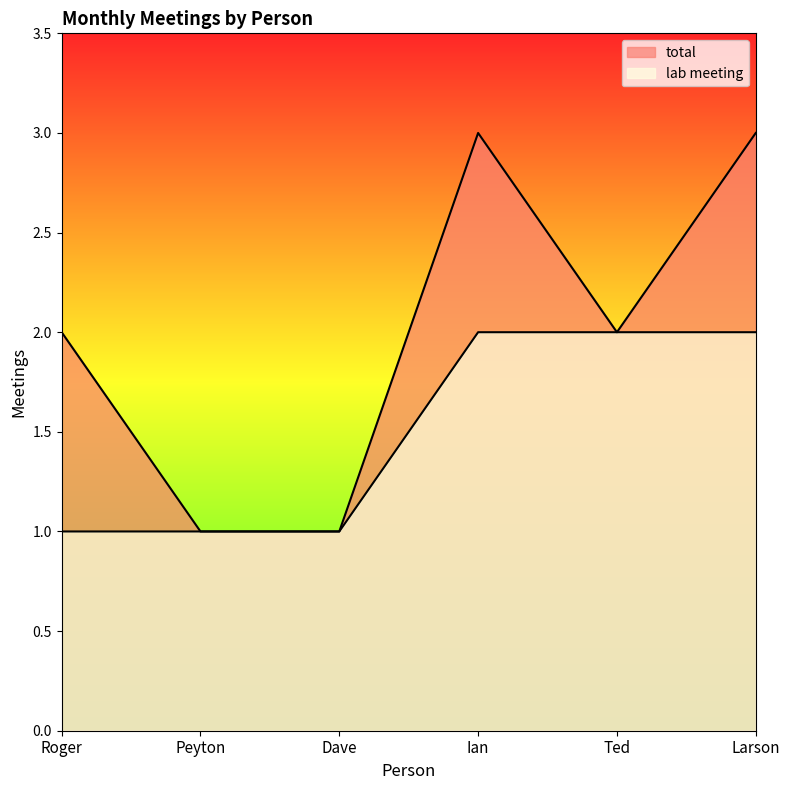

Where is the first local minimum for total?

Ted